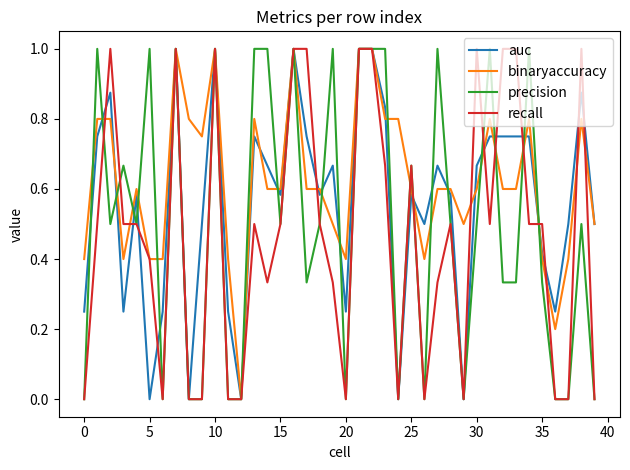

What is the average value of the precision series?

0.5